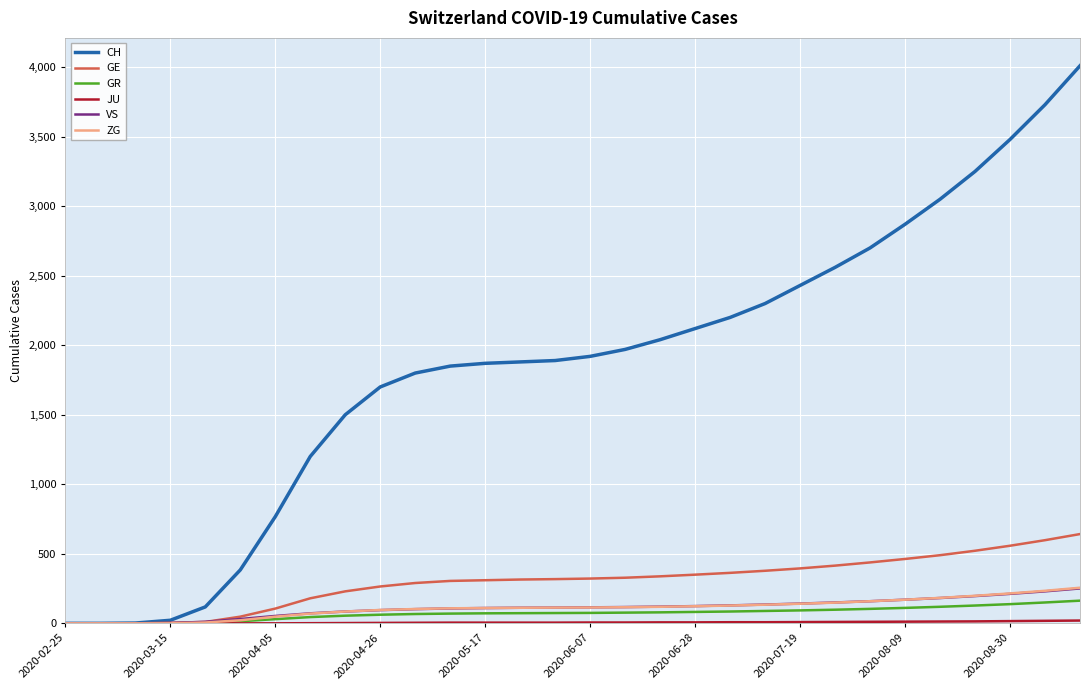

What is the difference between the maximum and minimum values in the VS series?

251